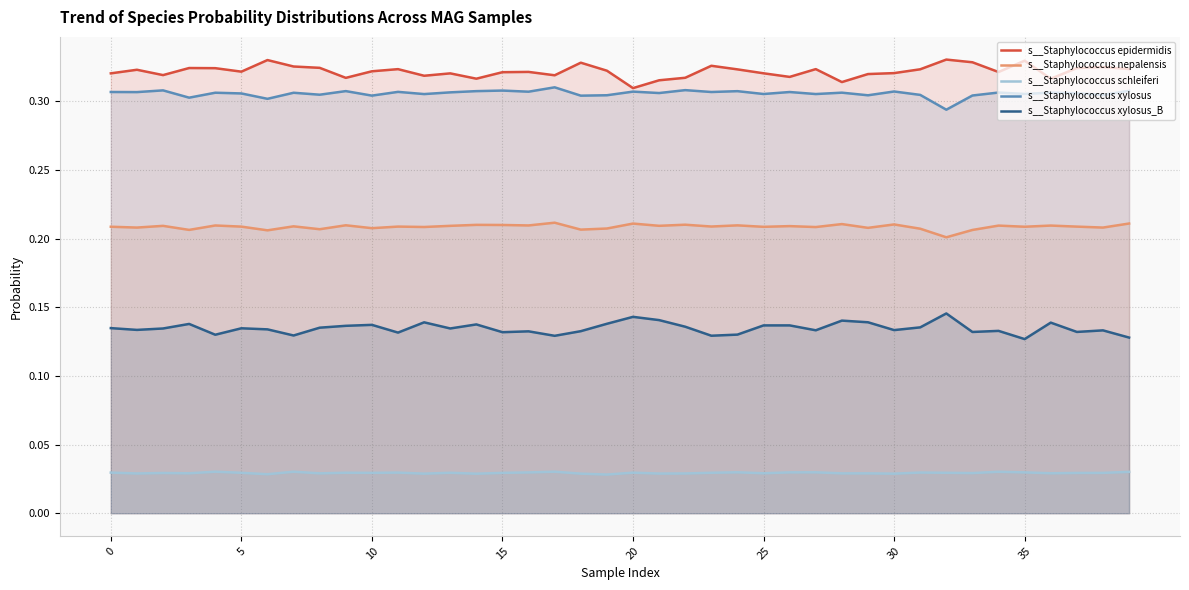

The s__Staphylococcus schleiferi series shows 0.0 at 8. True or false?

True